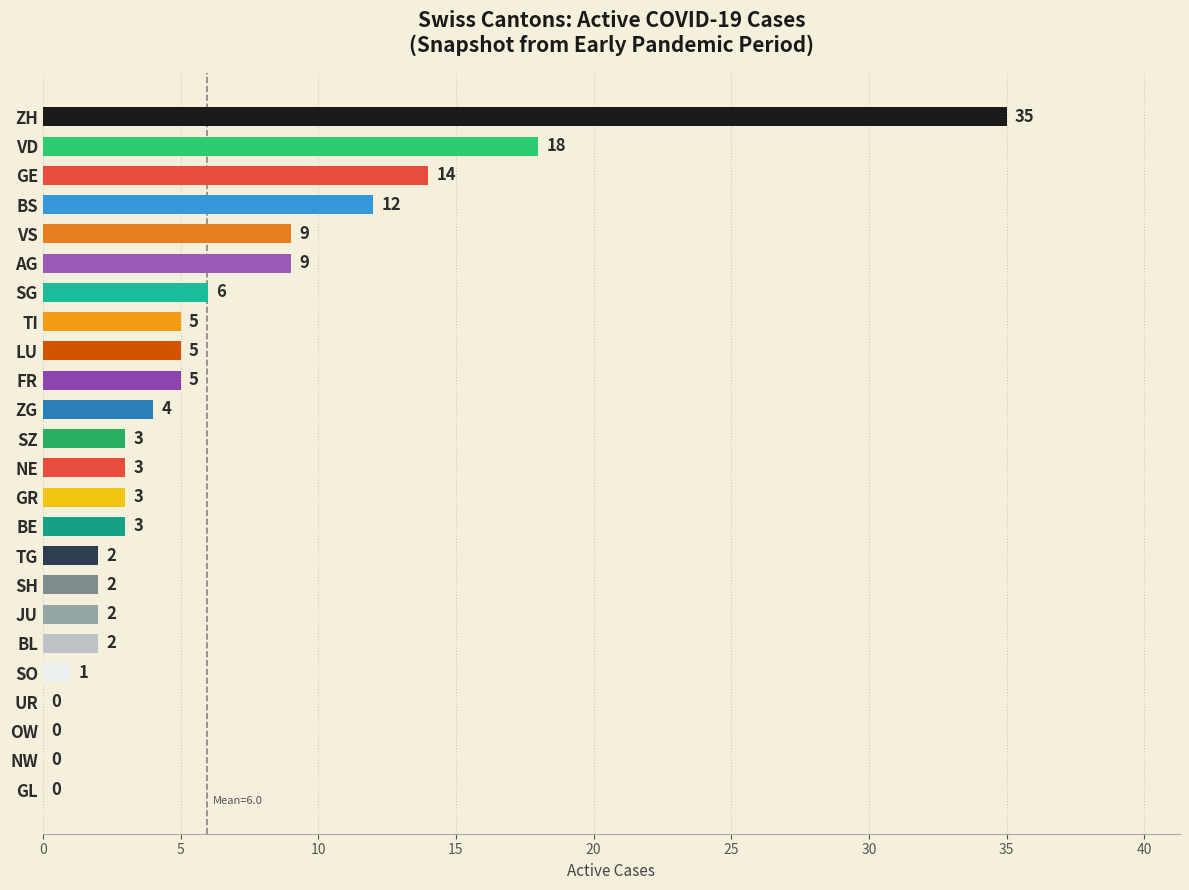

Reading bottom to top, transcribe all the data shown in this chart.

GL=0	NW=0	OW=0	UR=0	SO=1	BL=2	JU=2	SH=2	TG=2	BE=3	GR=3	NE=3	SZ=3	ZG=4	FR=5	LU=5	TI=5	SG=6	AG=9	VS=9	BS=12	GE=14	VD=18	ZH=35